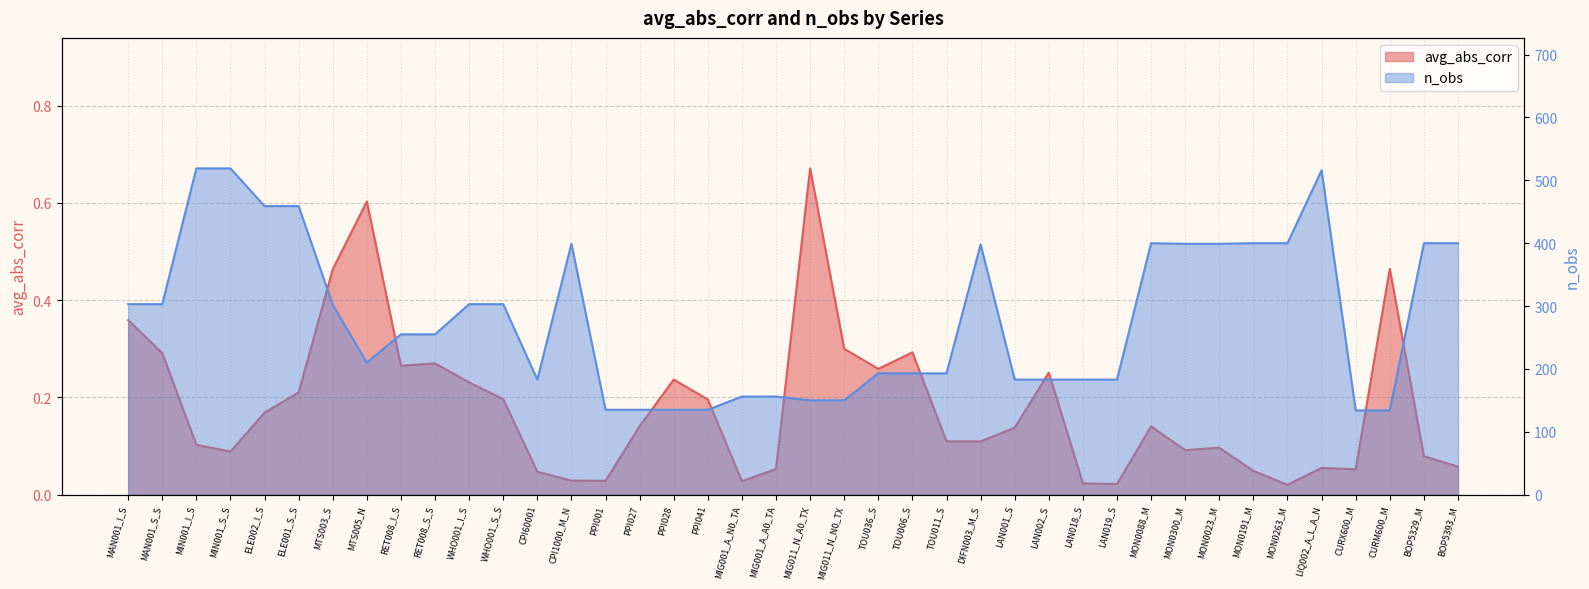

How many interior local peaks does the n_obs_scaled series have?

4